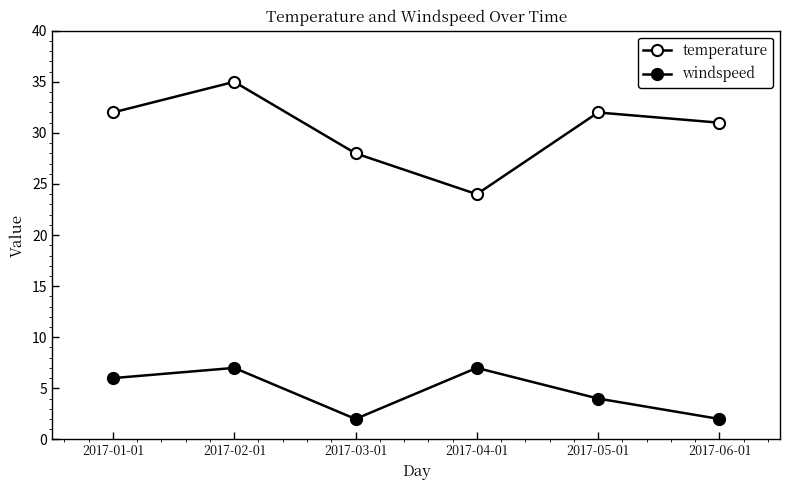

How many lines are shown in the chart?

2